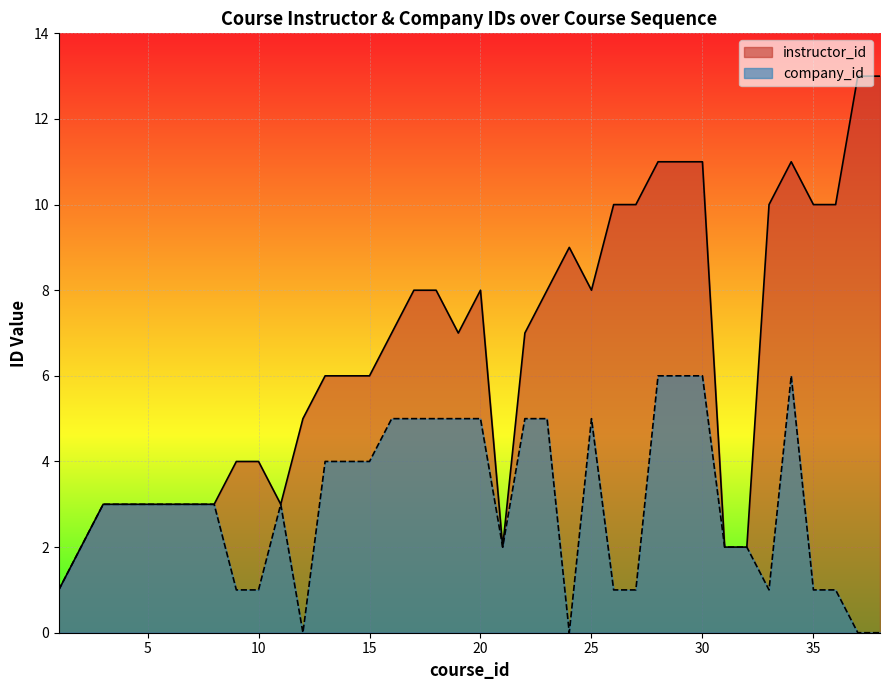

True or false: instructor_id has a value of 0 at 1.

False